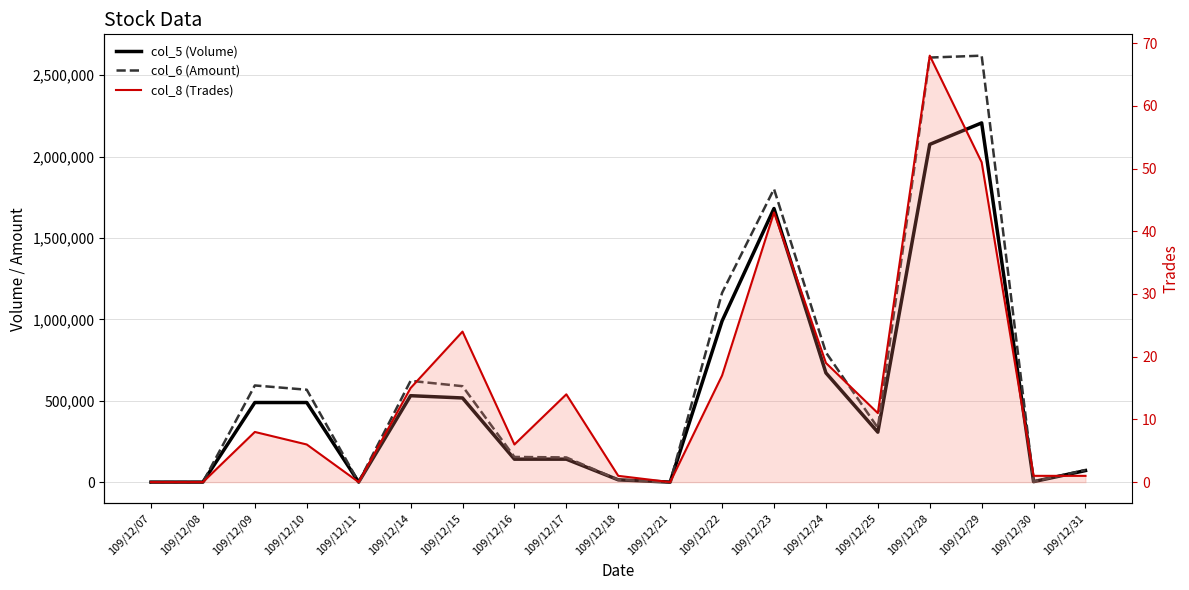

Which series has the largest range (max minus min)?

col_6 (Amount)